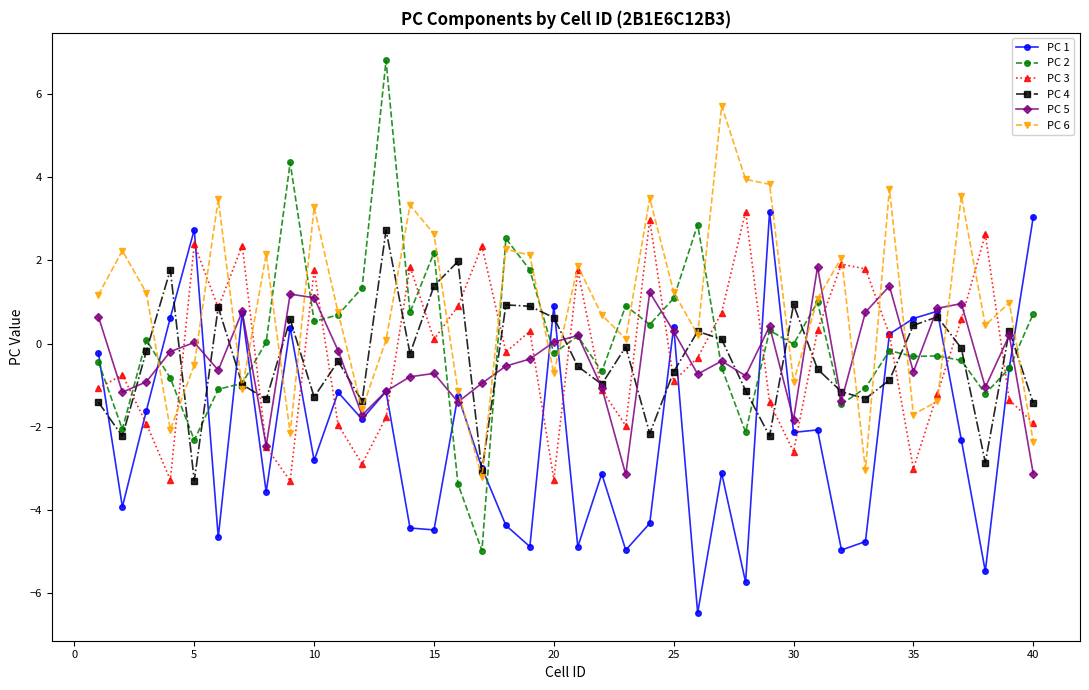

Which series has the largest total across all categories?

PC 6